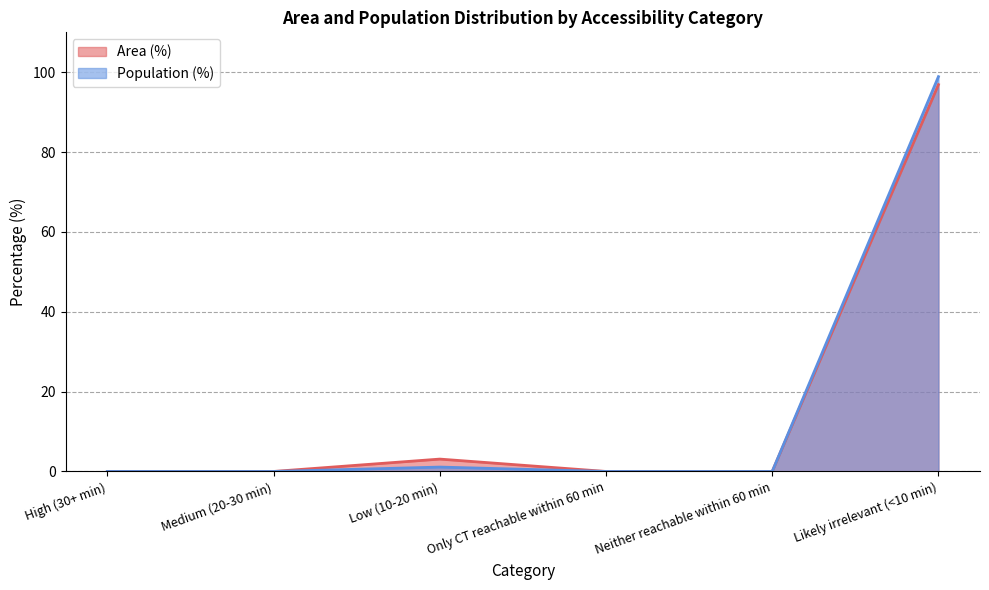

What is the label of the 6th point from the left?

Likely irrelevant (<10 min)